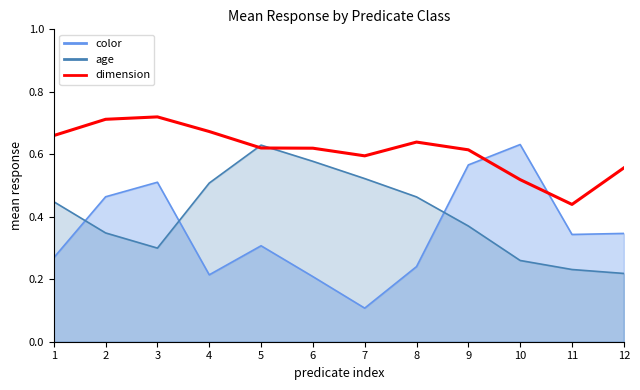

True or false: the data shows 0.4 at 7.

False